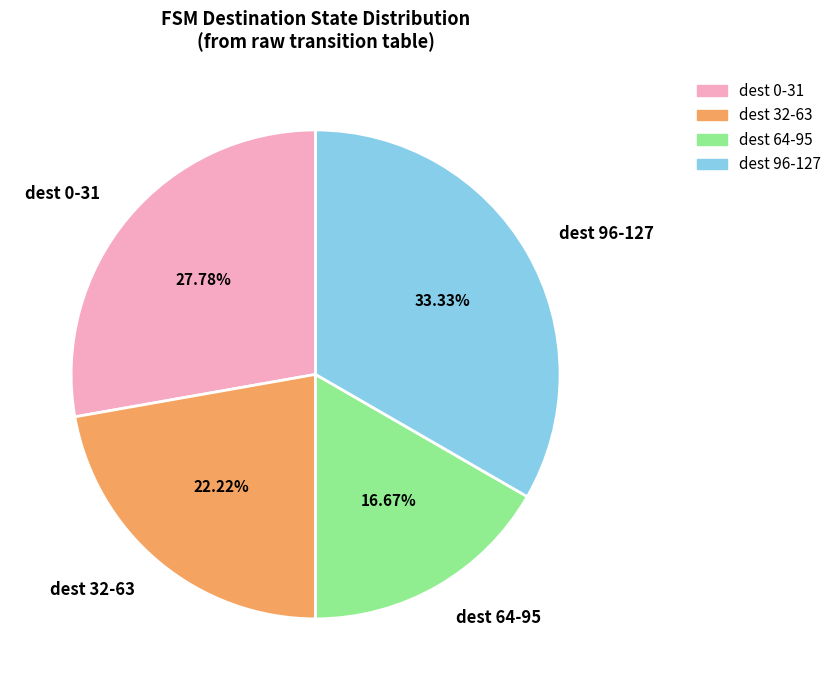

Is there a majority slice in this chart?

No